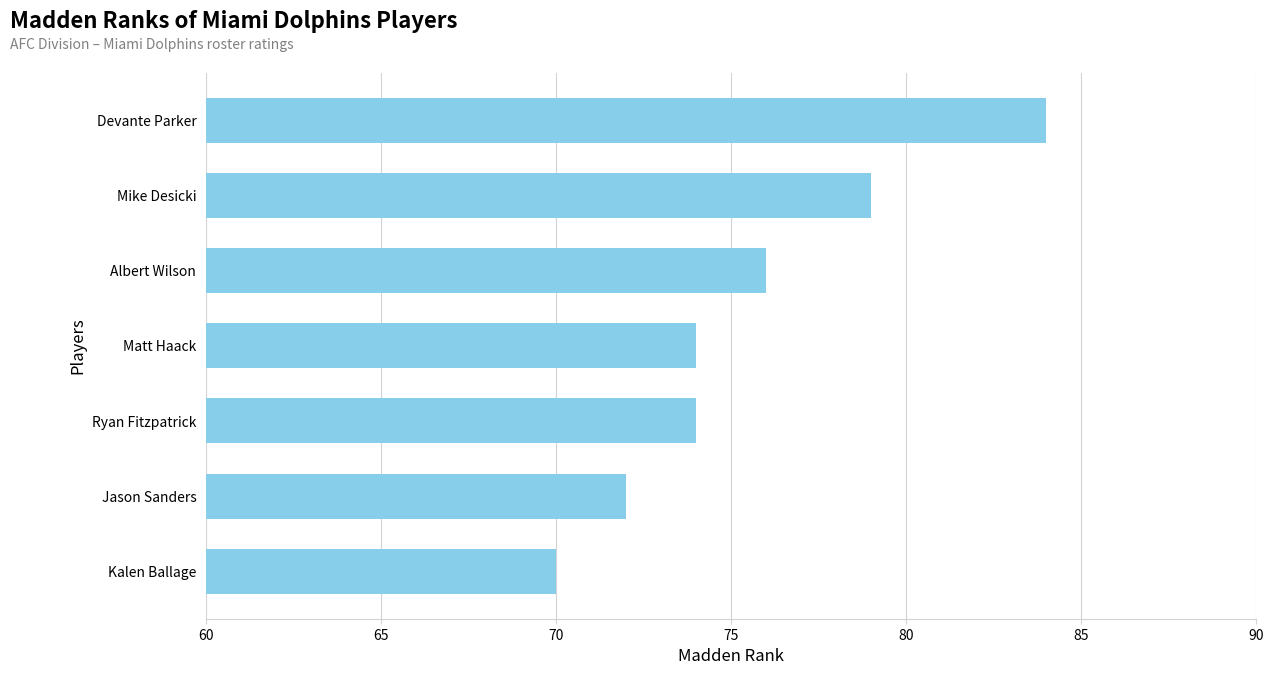

At which label is the value closest to 77?

Albert Wilson